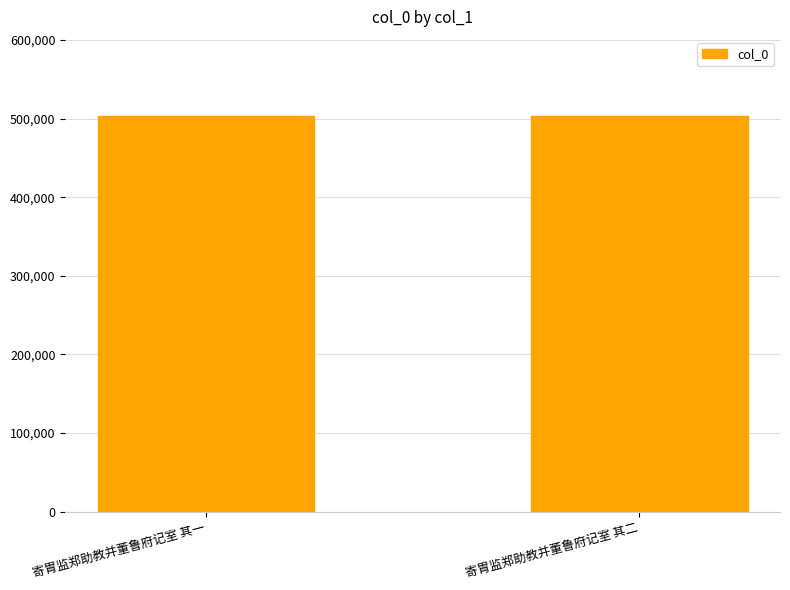

The chart shows a value of 503152 at 寄胄监郑助教并董鲁府记室 其二. True or false?

True